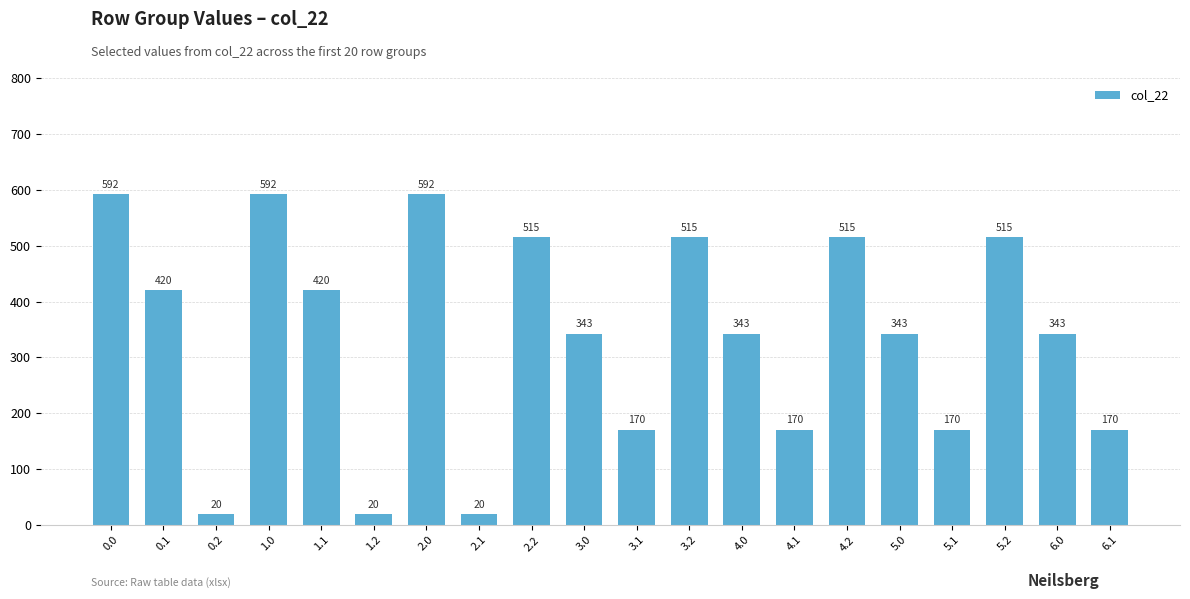

How many bars are there in total?

20